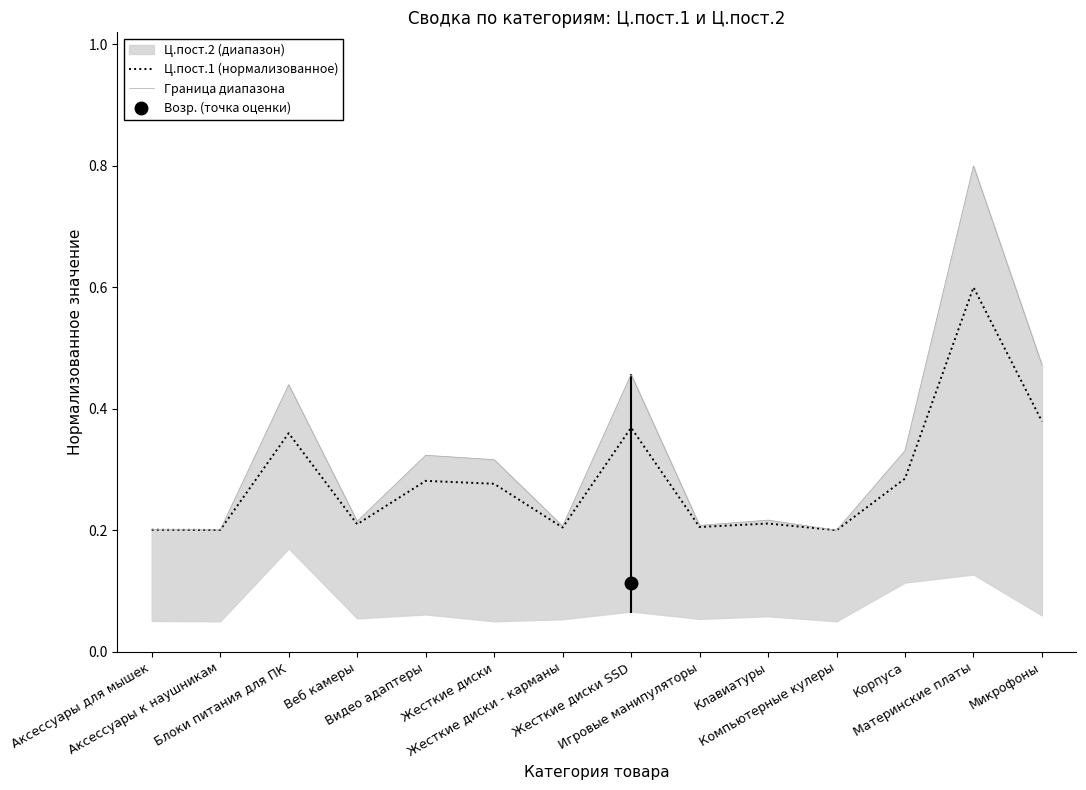

Reading left to right, what are all the values shown in this chart?

Ц.пост.1 (нормализованное): 0.2	0.2	0.4	0.2	0.3	0.3	0.2	0.4	0.2	0.2	0.2	0.3	0.6	0.4
Граница диапазона: 0.2	0.2	0.4	0.2	0.3	0.3	0.2	0.5	0.2	0.2	0.2	0.3	0.8	0.5